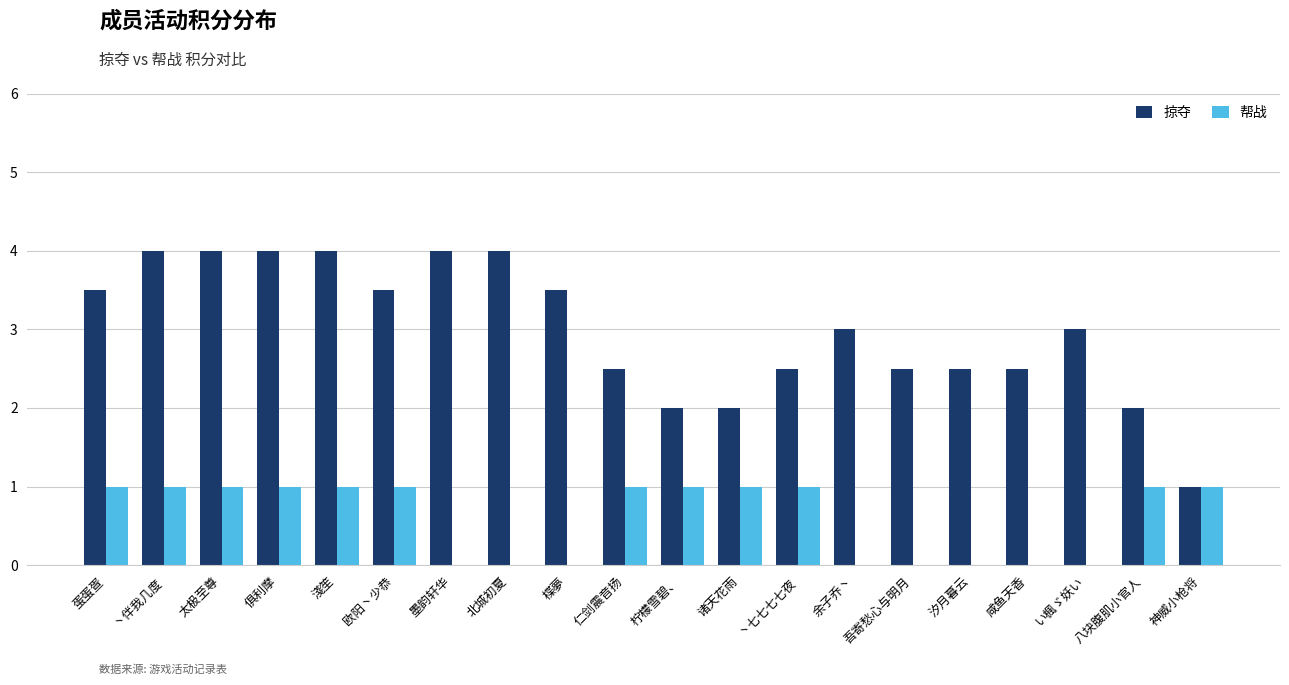

The value of 帮战 at 欧阳丶少恭 is 0.3. True or false?

False